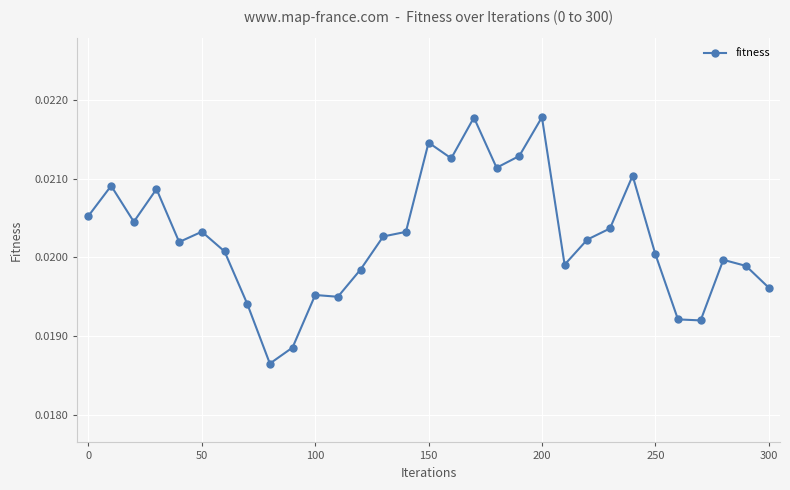

How many values are between 0 and 1?

31